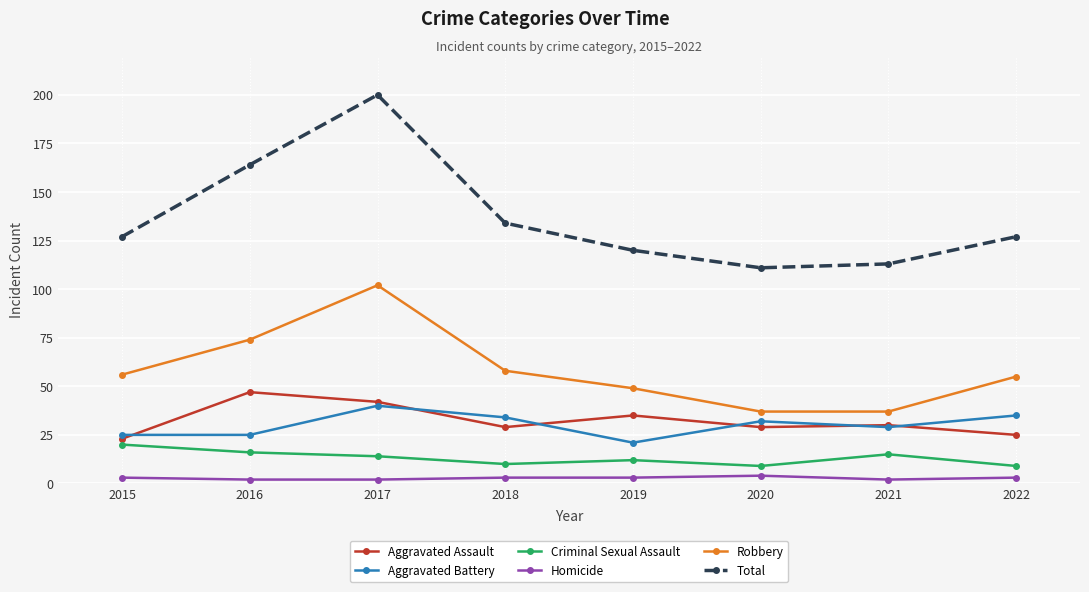

What is the spread (max minus min) of values at 2021?

111